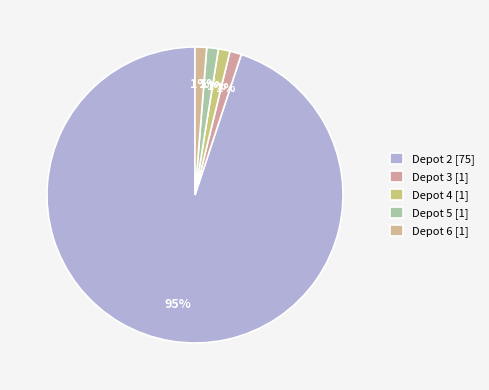

To the nearest percent, what is the difference between the largest and smallest slice percentages?

94%